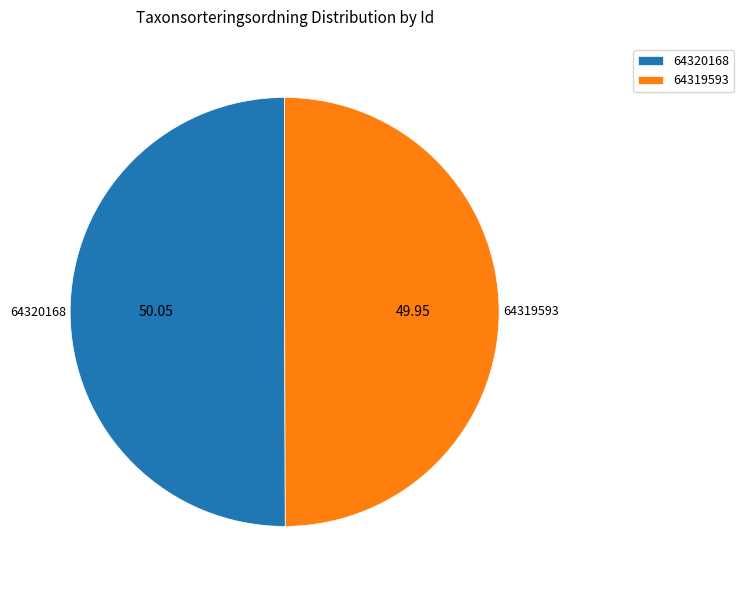

Approximately how many times larger is the value at 64320168 compared to 64319593?

1.0